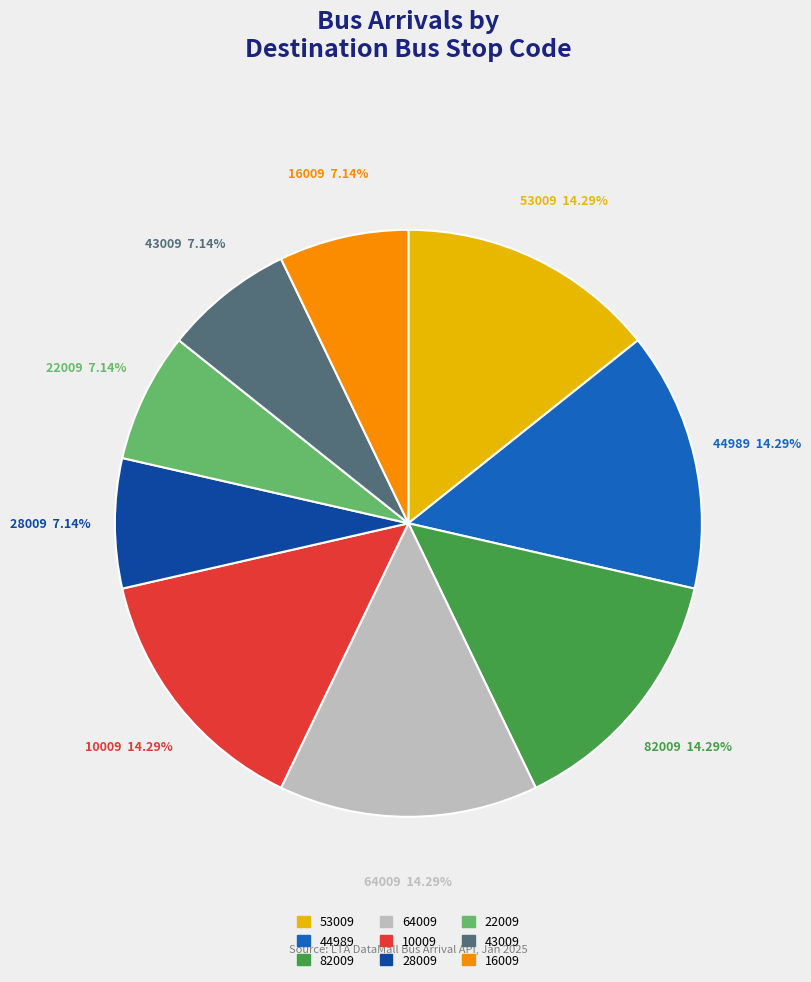

What is the ratio of the value at 22009 to the value at 44989?

0.5